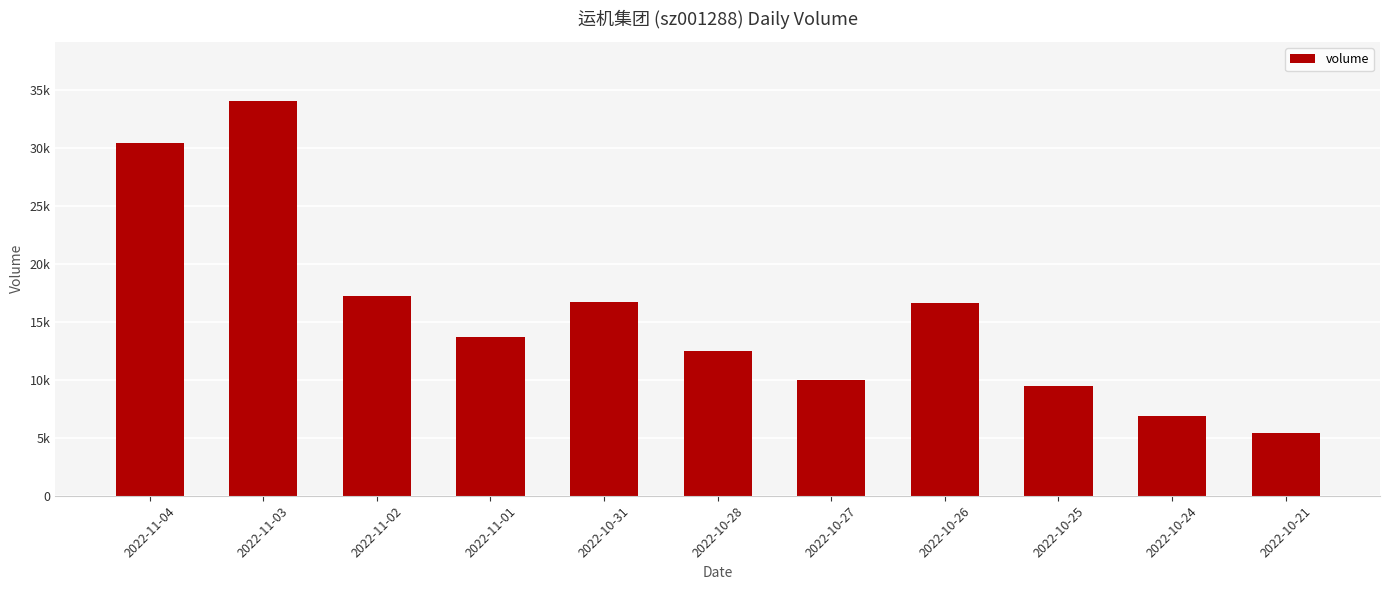

What is the change in value from 2022-11-01 to 2022-10-31?

+3045